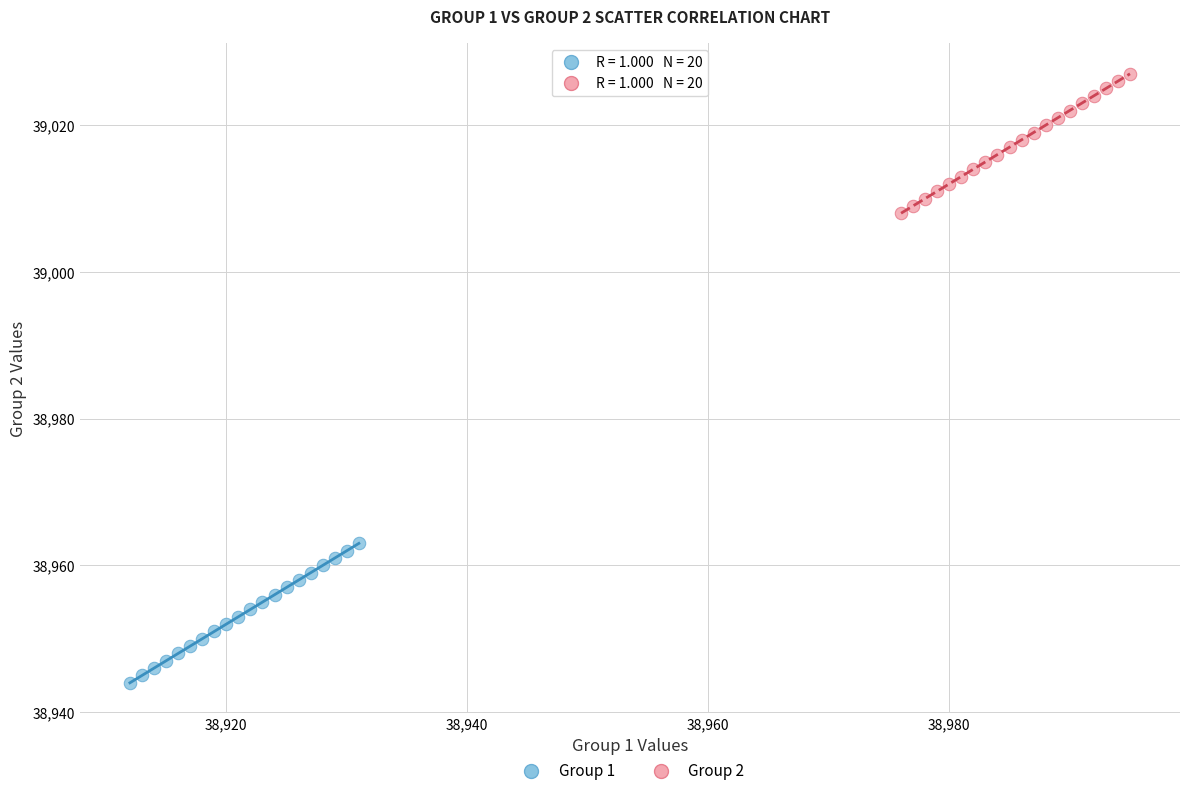

Which series contains the highest Y value?

Group 2